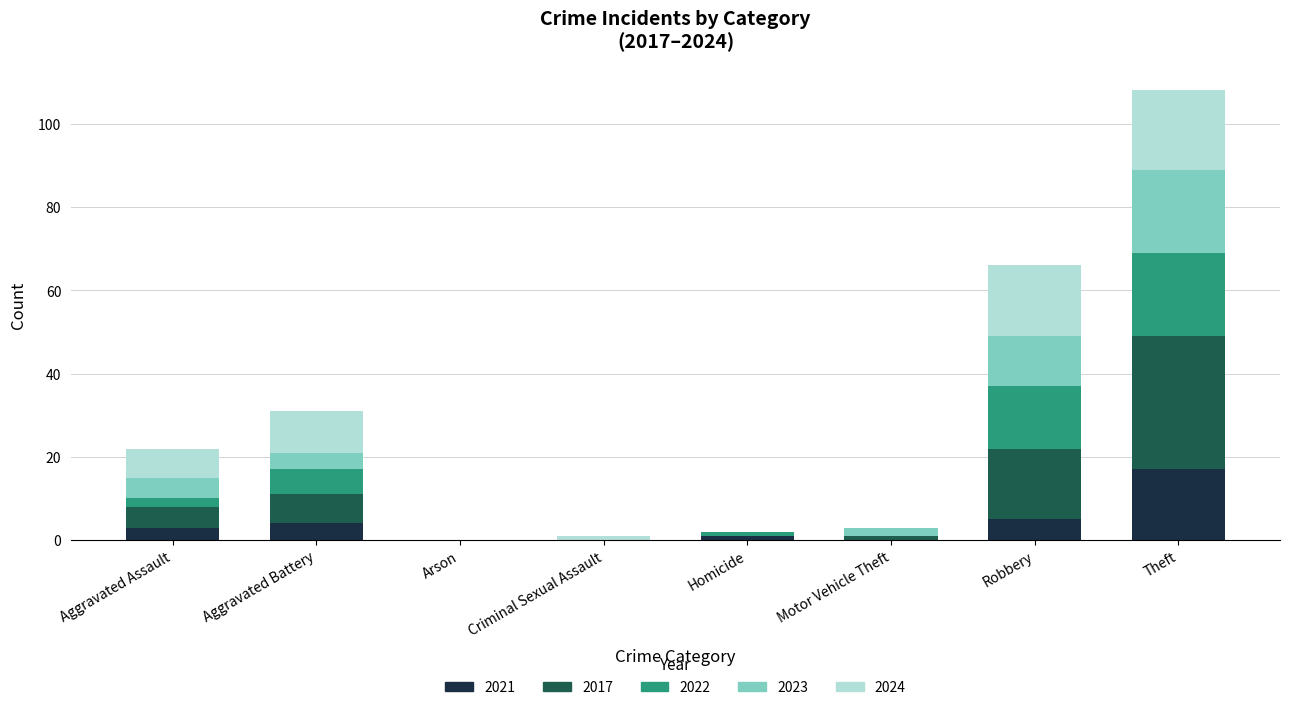

The value of 2021 at Motor Vehicle Theft is -9. True or false?

False